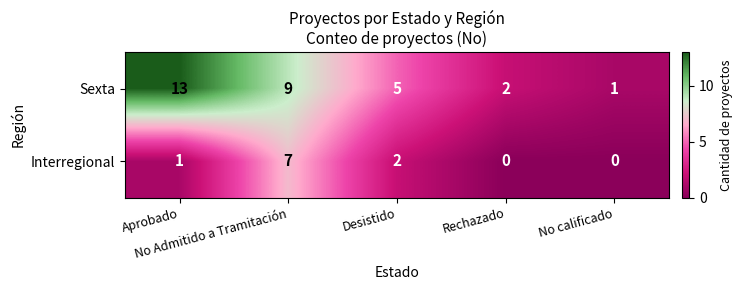

What is the difference between the maximum and second lowest values in the Interregional series?

7